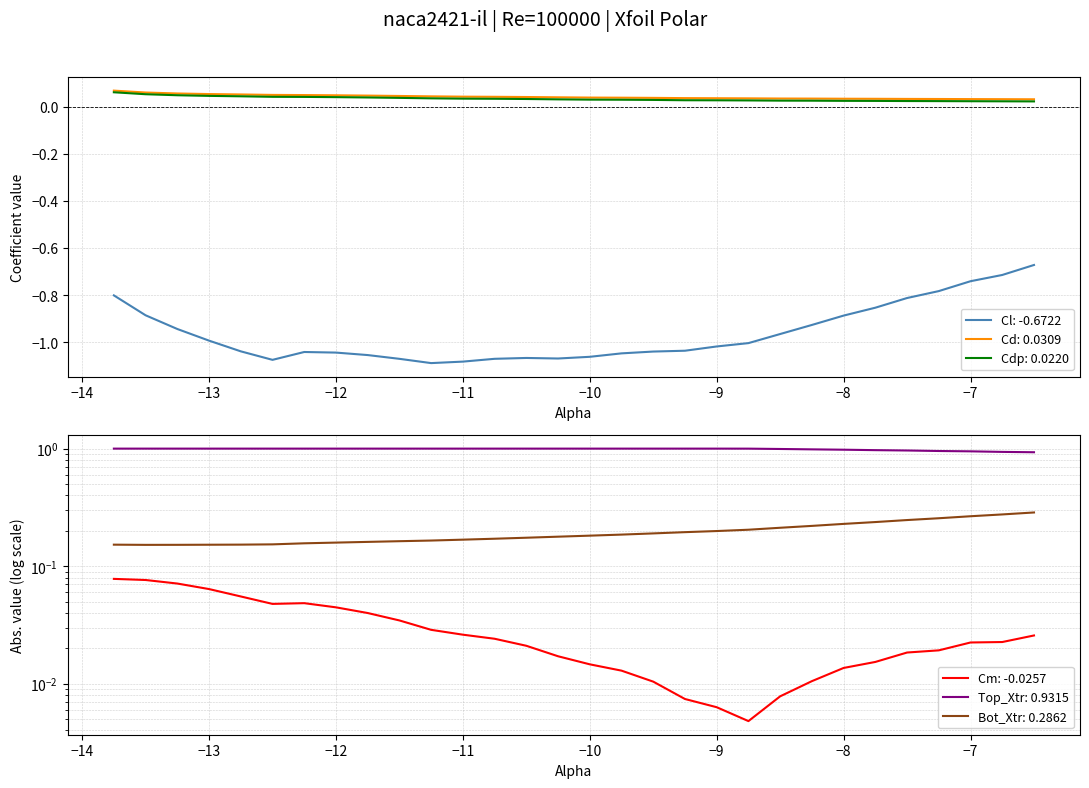

True or false: Cd: 0.0309 has a value of 0.0 at −13.

False